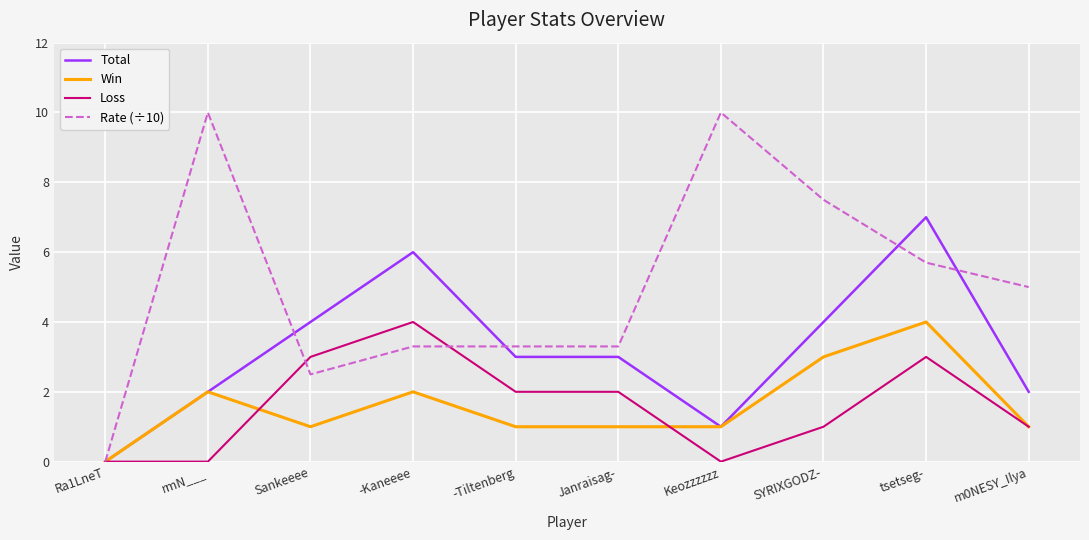

Which category has the highest value in the Loss series?

-Kaneeee